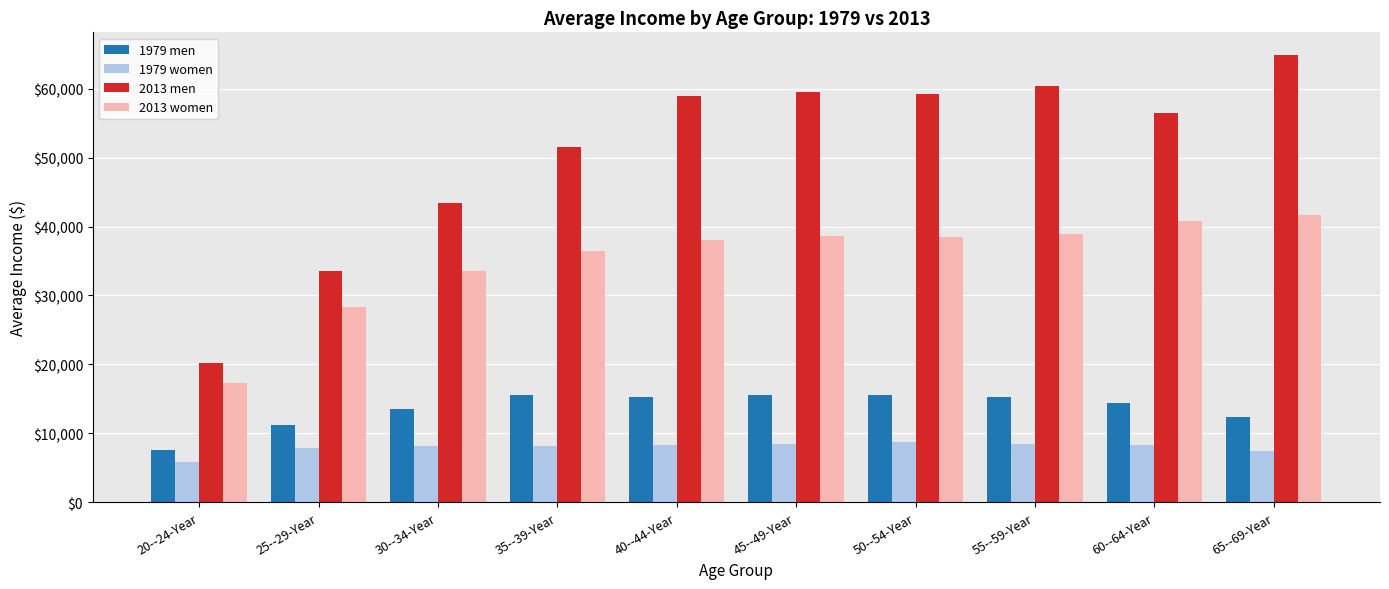

What is the label of the 7th bar from the left?

50--54-Year